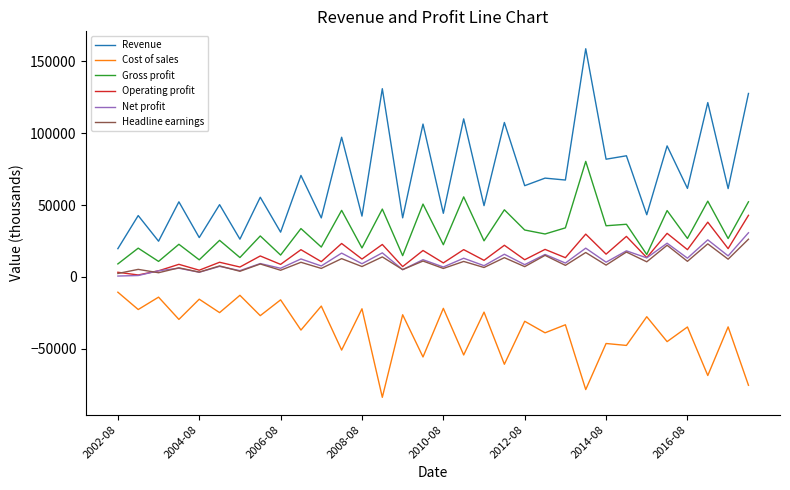

What is the maximum value for Gross profit?

80345.8